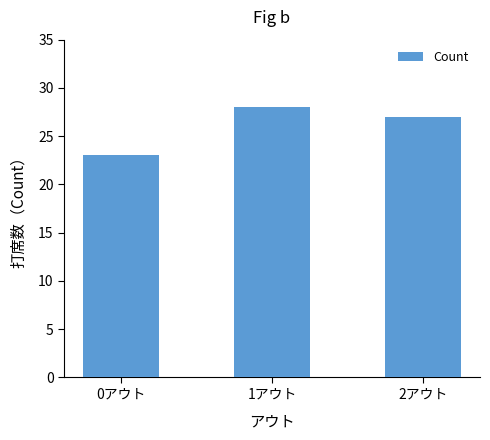

How many bars are there in total?

3